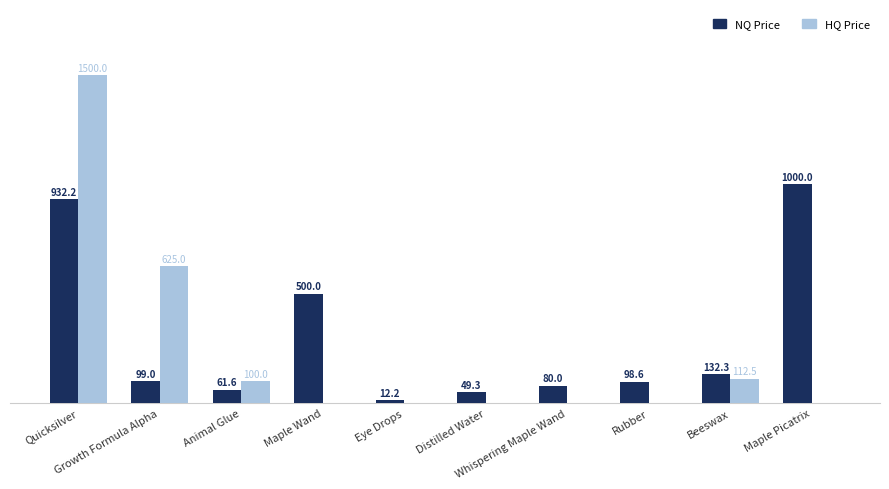

Which series has the largest total across all categories?

NQ Price